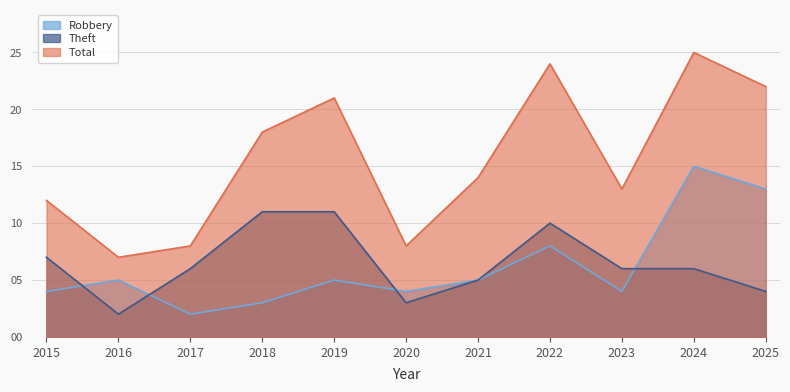

How many data points in Robbery are above 5?

3